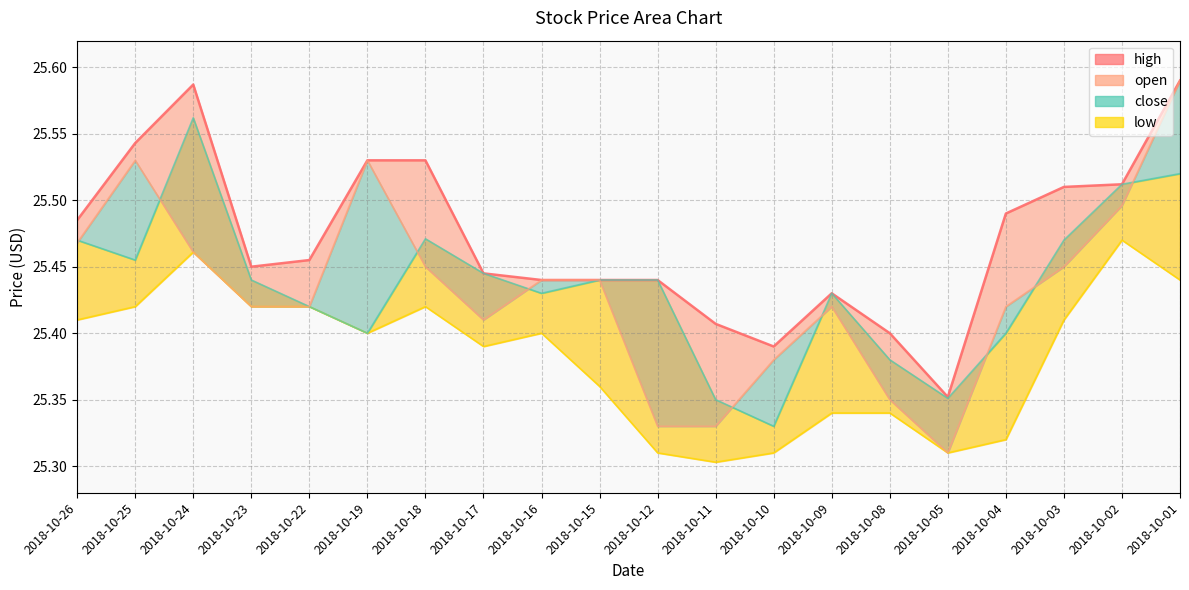

Rank the categories by value from lowest to highest.

2018-10-05, 2018-10-10, 2018-10-08, 2018-10-11, 2018-10-09, 2018-10-16, 2018-10-15, 2018-10-12, 2018-10-17, 2018-10-23, 2018-10-22, 2018-10-26, 2018-10-04, 2018-10-03, 2018-10-02, 2018-10-19, 2018-10-18, 2018-10-25, 2018-10-24, 2018-10-01